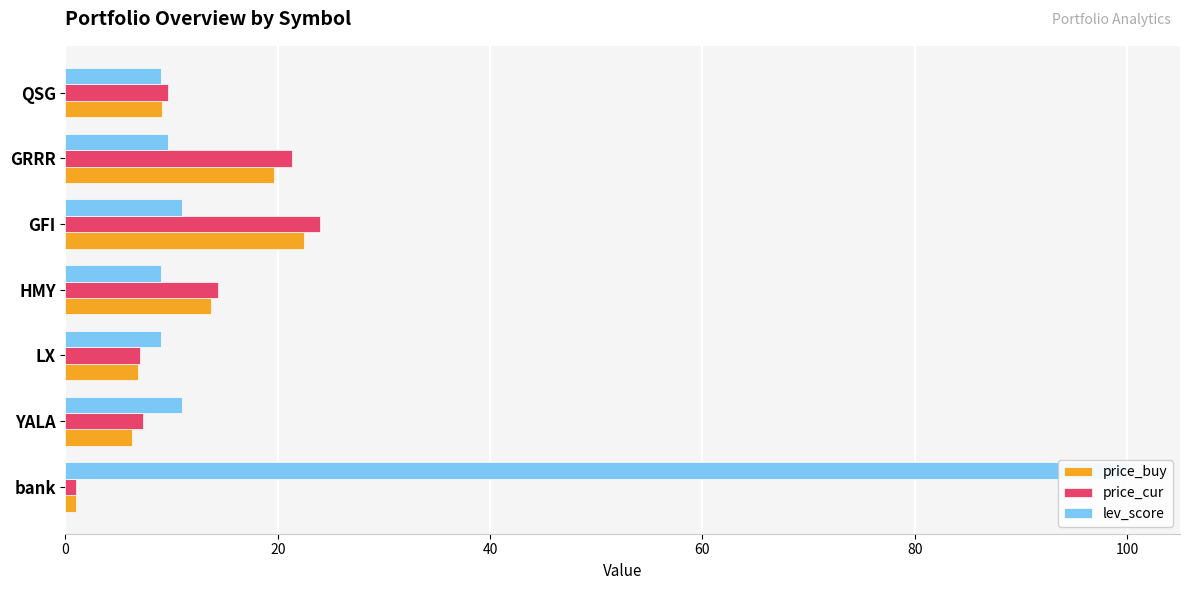

How many data points in lev_score are above 9?

4